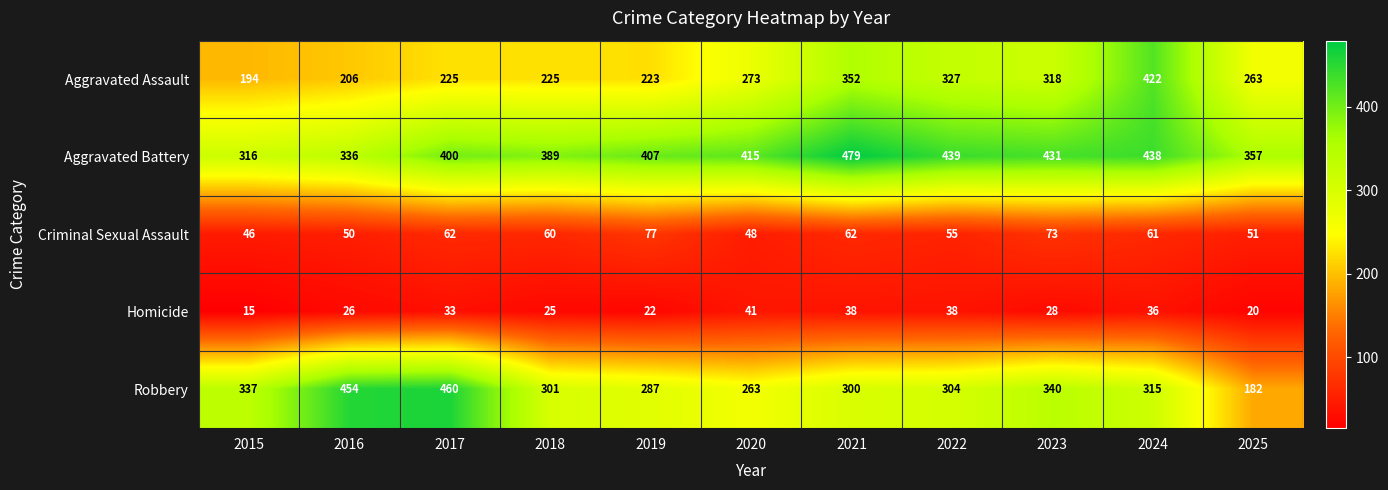

The value of Robbery at 2015 is 566. True or false?

False